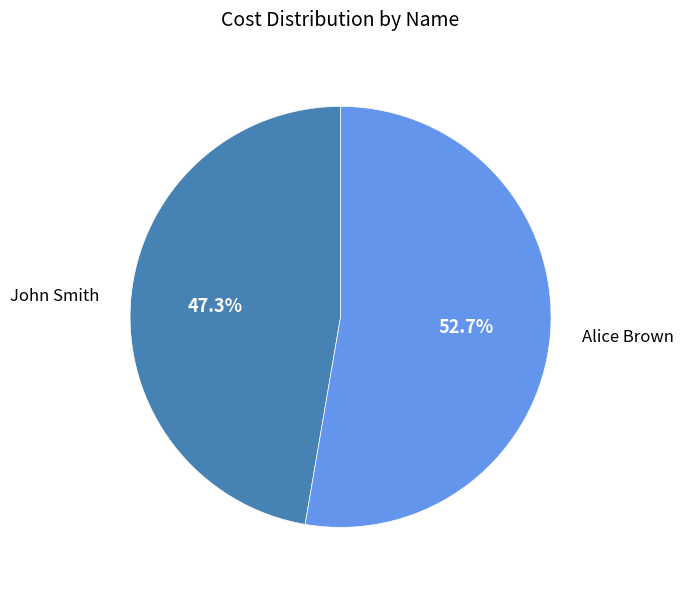

True or false: John Smith accounts for 56% of the total.

False